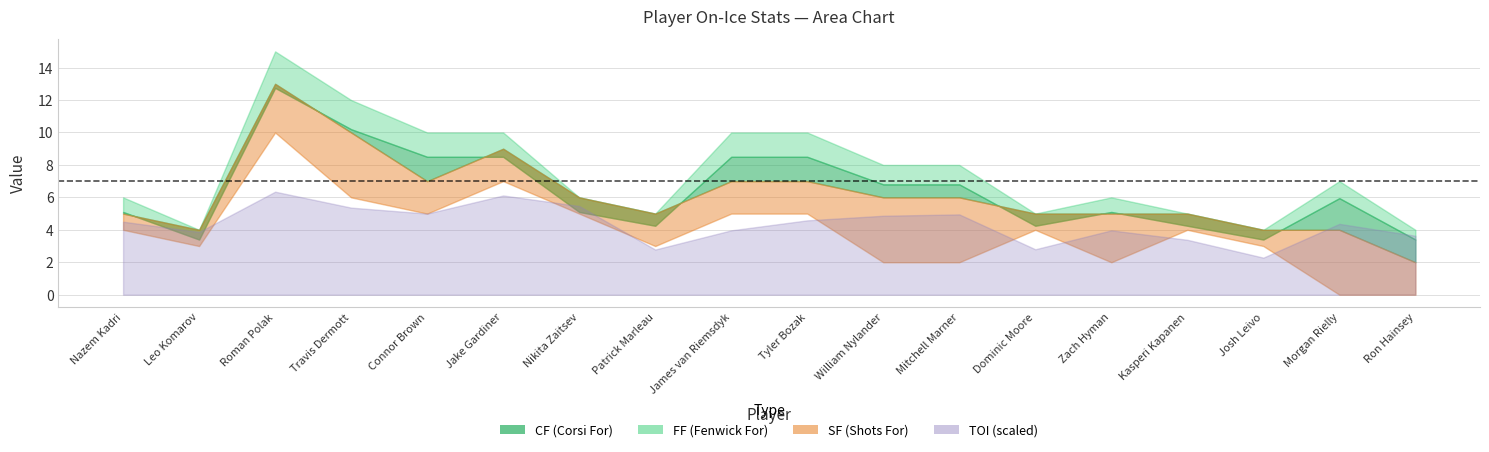

Does the chart have visible grid lines?

Yes